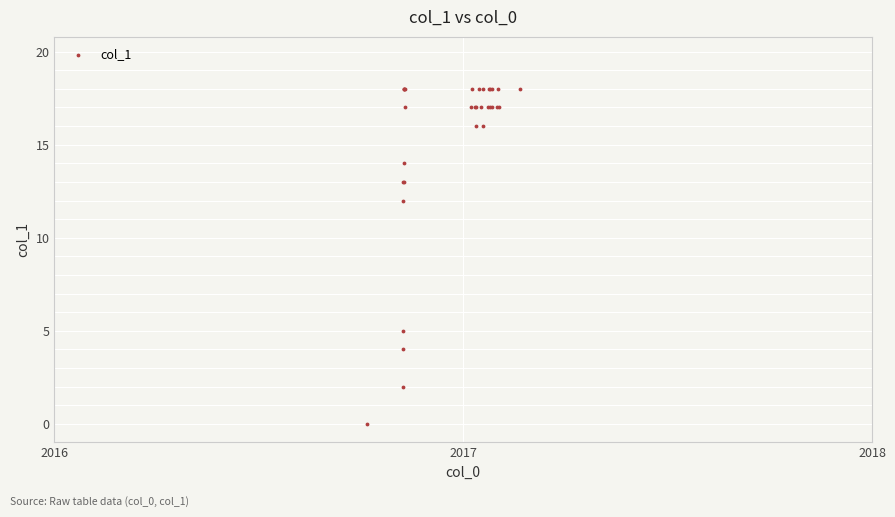

What Y value in the scatter plot is closest to 9?

12